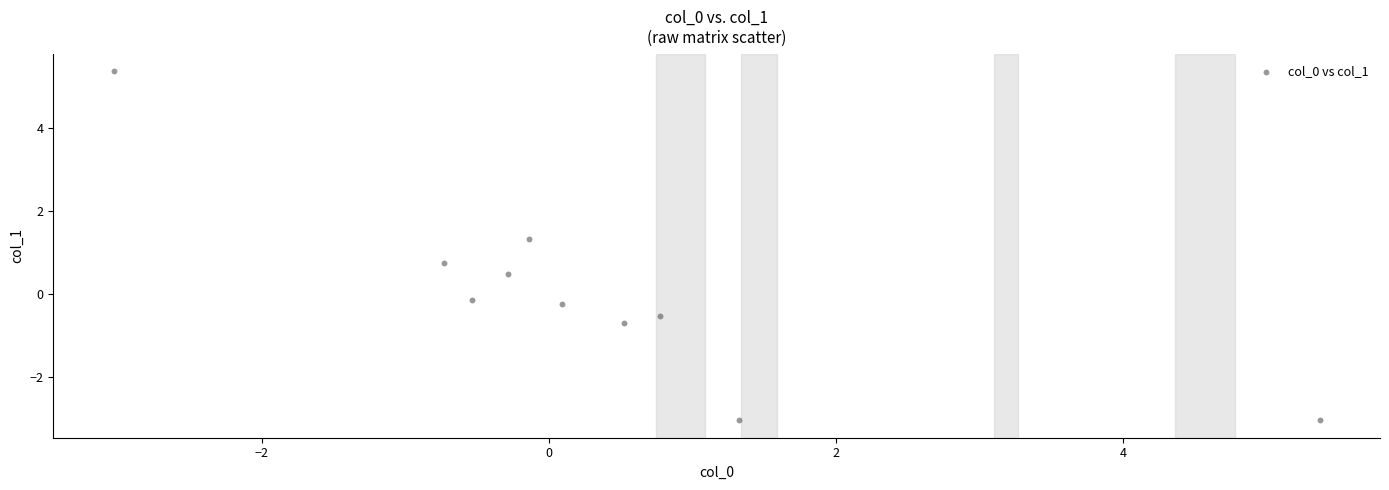

What is the range of Y values (max minus min)?

8.4